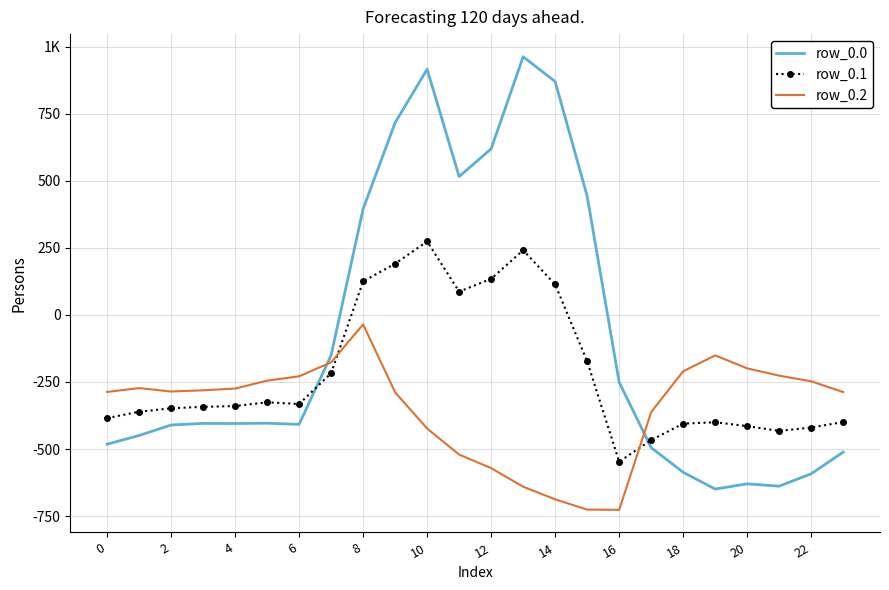

What are all the series names shown in the legend?

row_0.0, row_0.1, row_0.2